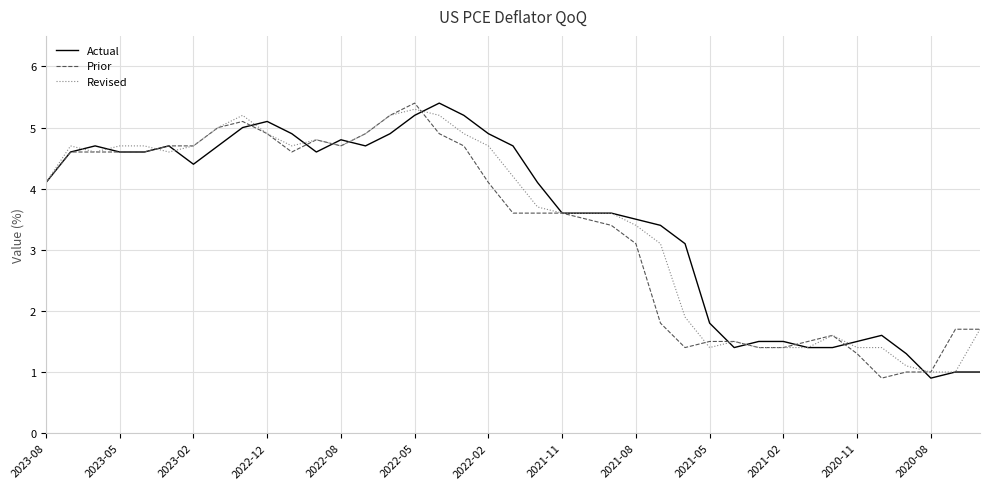

What is the maximum value shown in the chart?

5.4